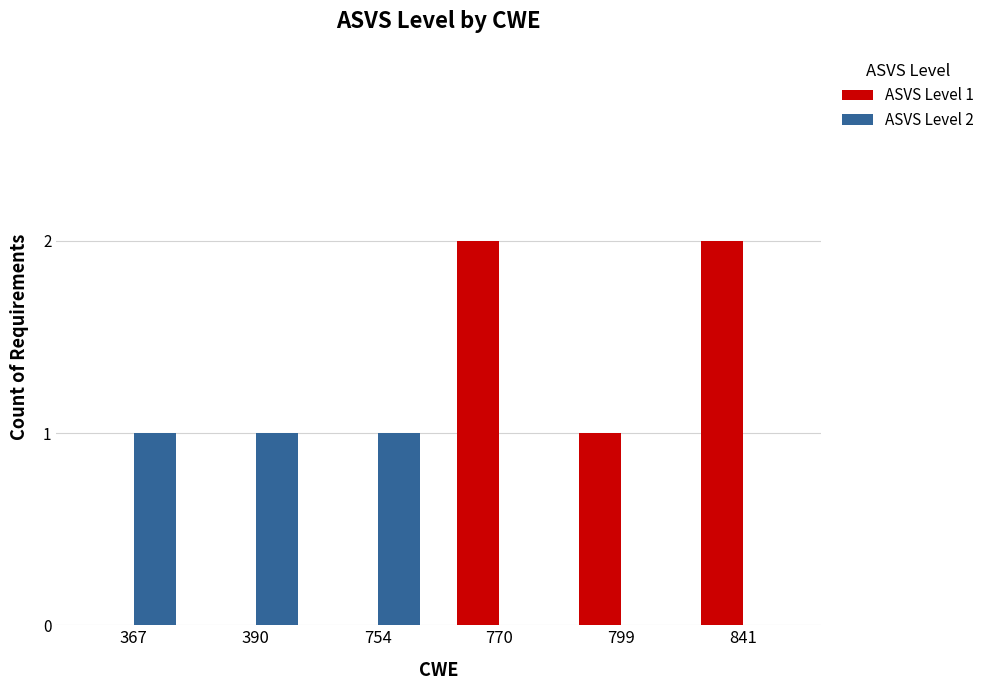

Which series changed the most between 390 and 770?

ASVS Level 1